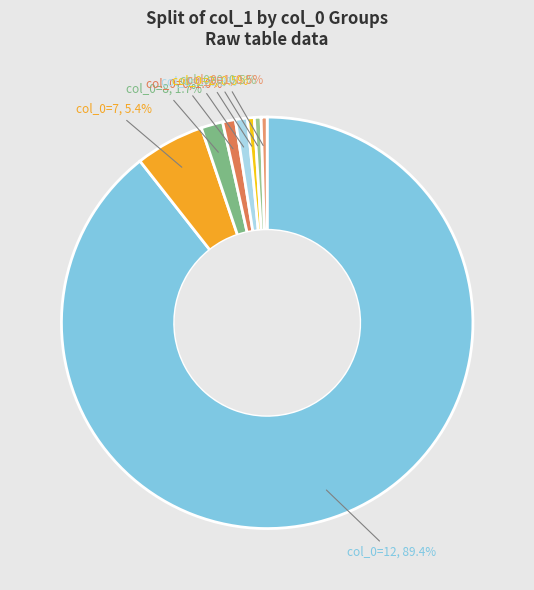

How many slices are in this pie chart?

8